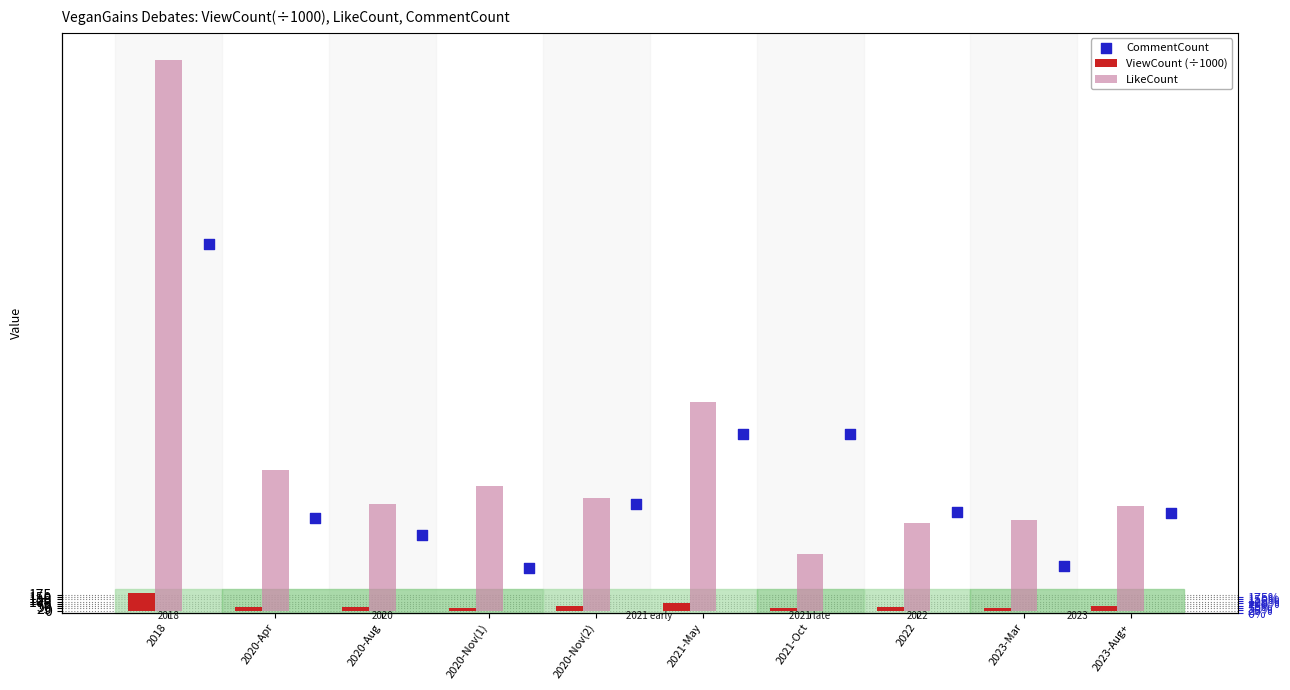

At how many categories does at least one series exceed 1975?

2